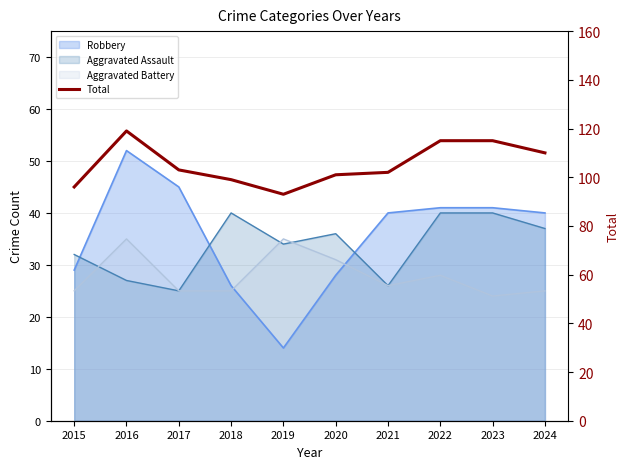

What is the difference between the maximum and second lowest values?

23